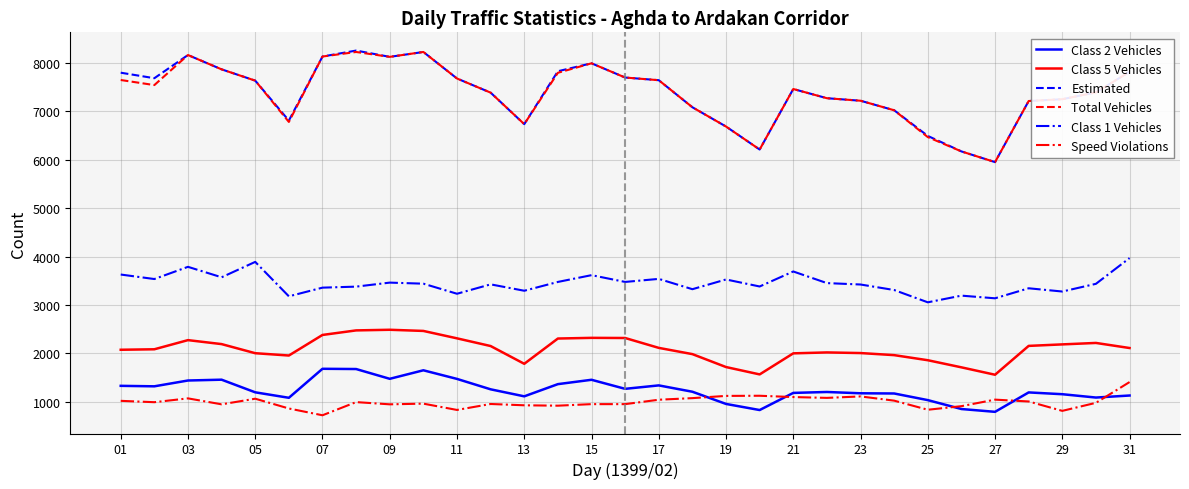

Which series has the largest range (max minus min)?

Estimated